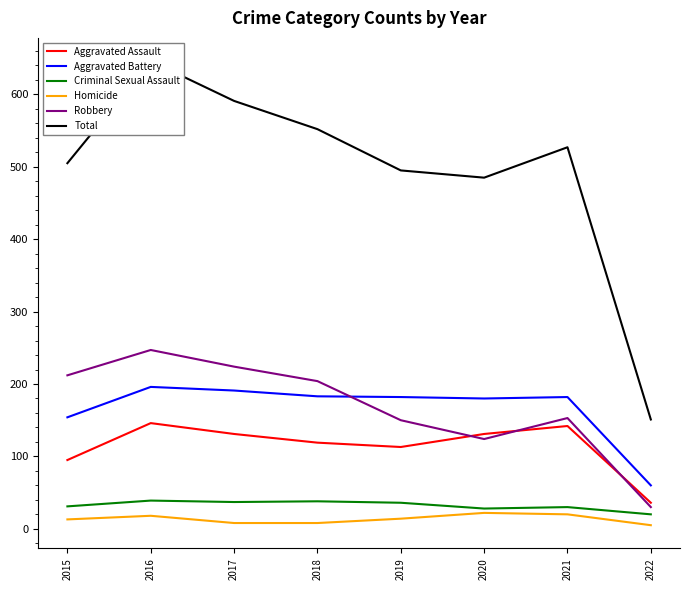

What is the difference between the second highest and minimum values in the Criminal Sexual Assault series?

18